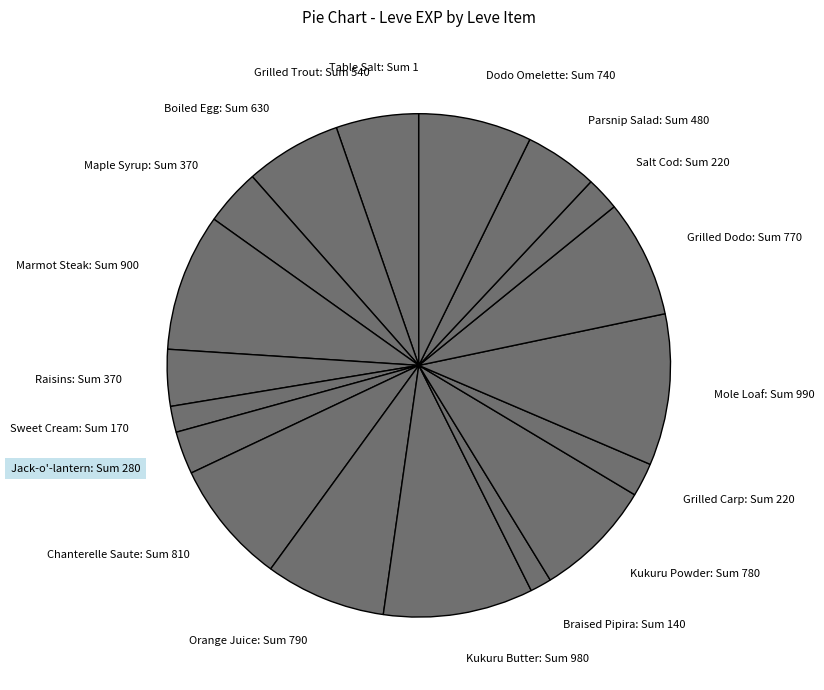

Does Marmot Steak account for over 50% of the chart?

No